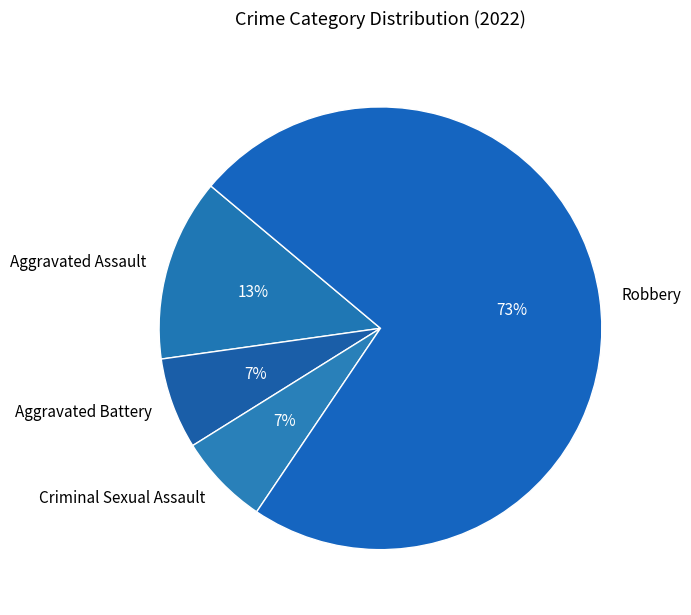

Does Robbery account for over 50% of the chart?

Yes